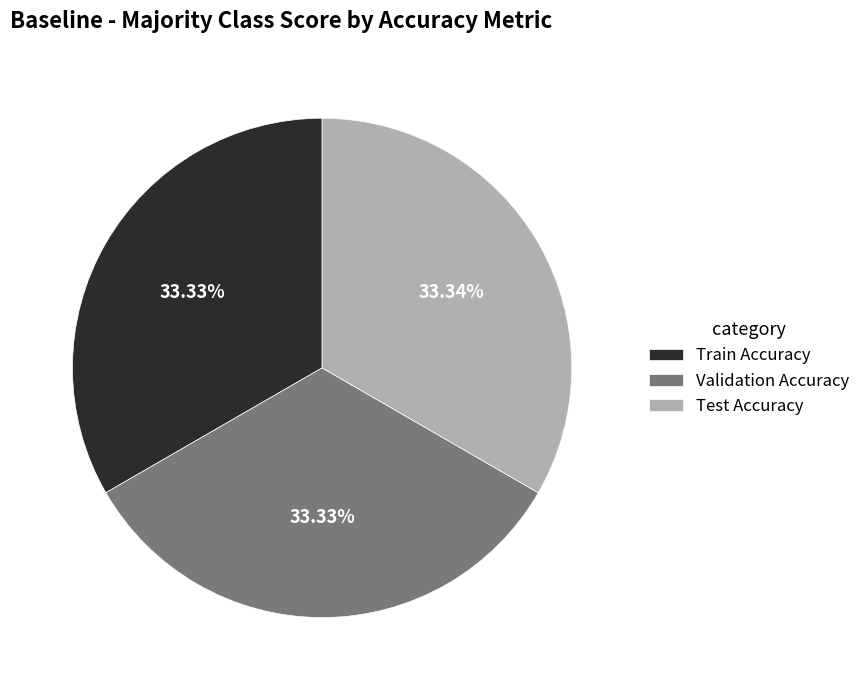

Does Train Accuracy account for over 50% of the chart?

No